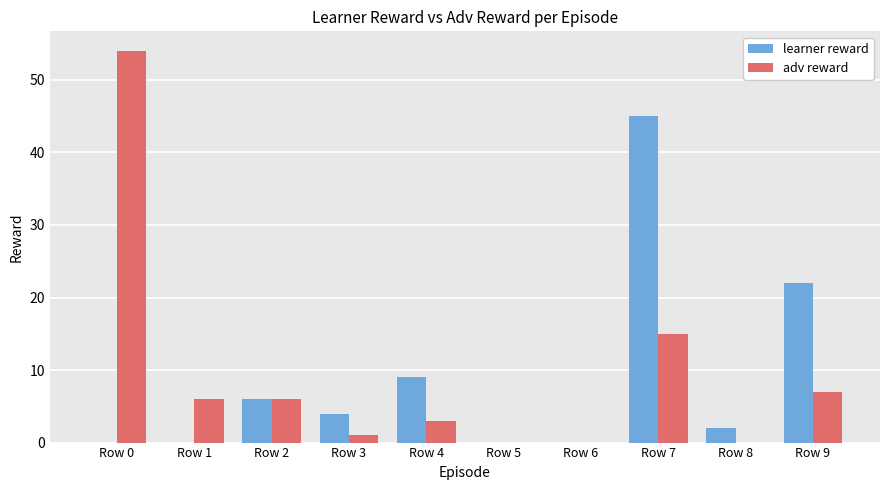

What is the difference between the adv reward values at Row 9 and Row 4?

4